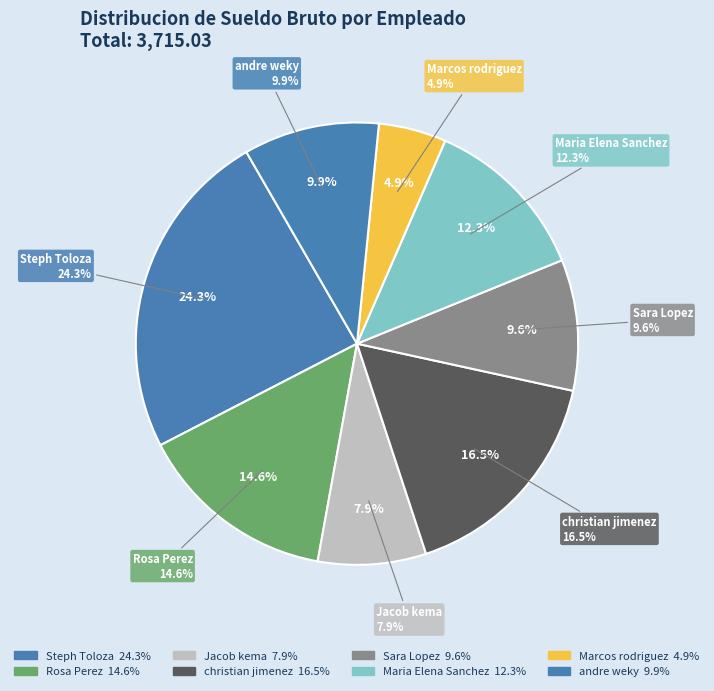

True or false: Maria Elena Sanchez accounts for 19% of the total.

False